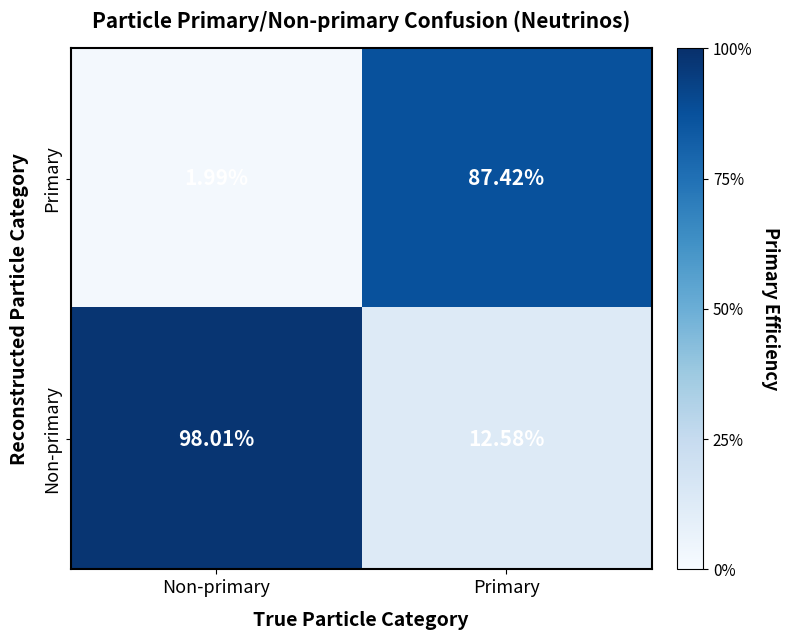

Where is Non-primary nearest to the value 55?

Primary